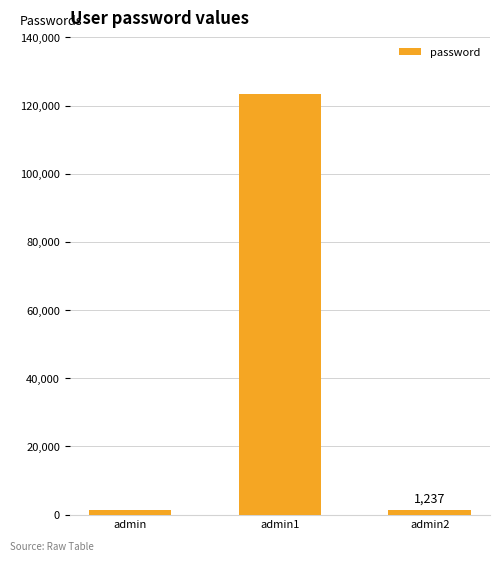

What is the label of the 3rd bar from the right?

admin